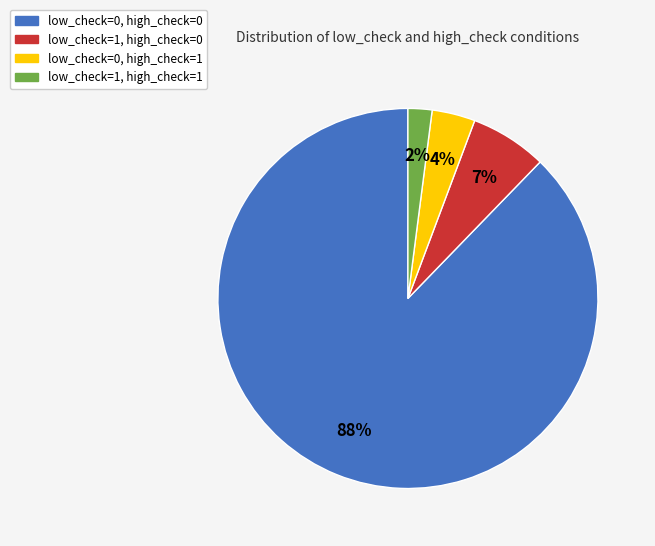

True or false: low_check=0, high_check=1 accounts for 10% of the total.

False